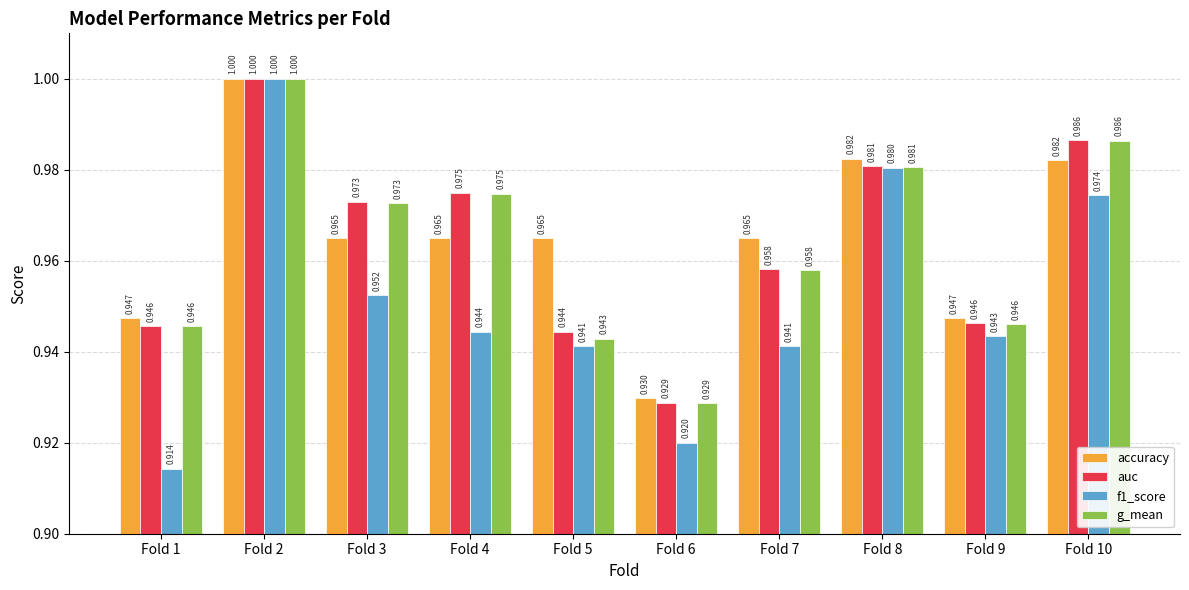

Which series has the largest total across all categories?

accuracy